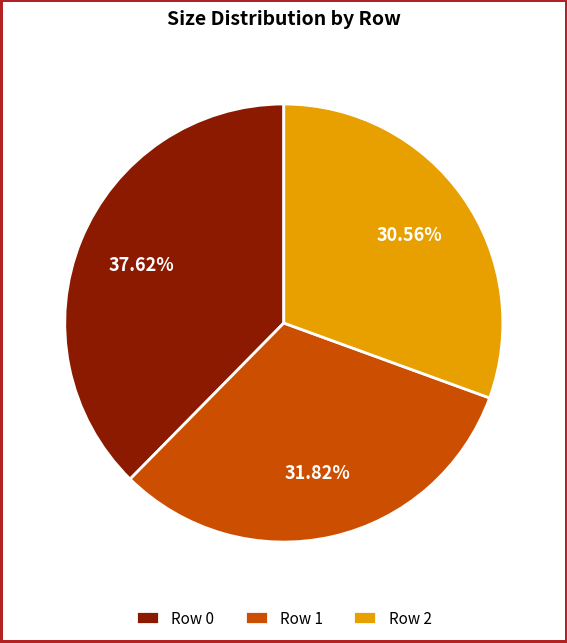

To the nearest percent, what is the average slice percentage?

33%